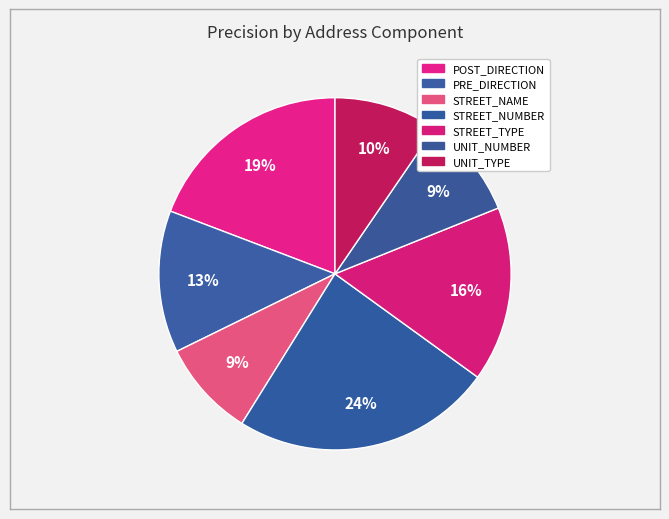

Which has a higher value, STREET_NUMBER or STREET_NAME?

STREET_NUMBER